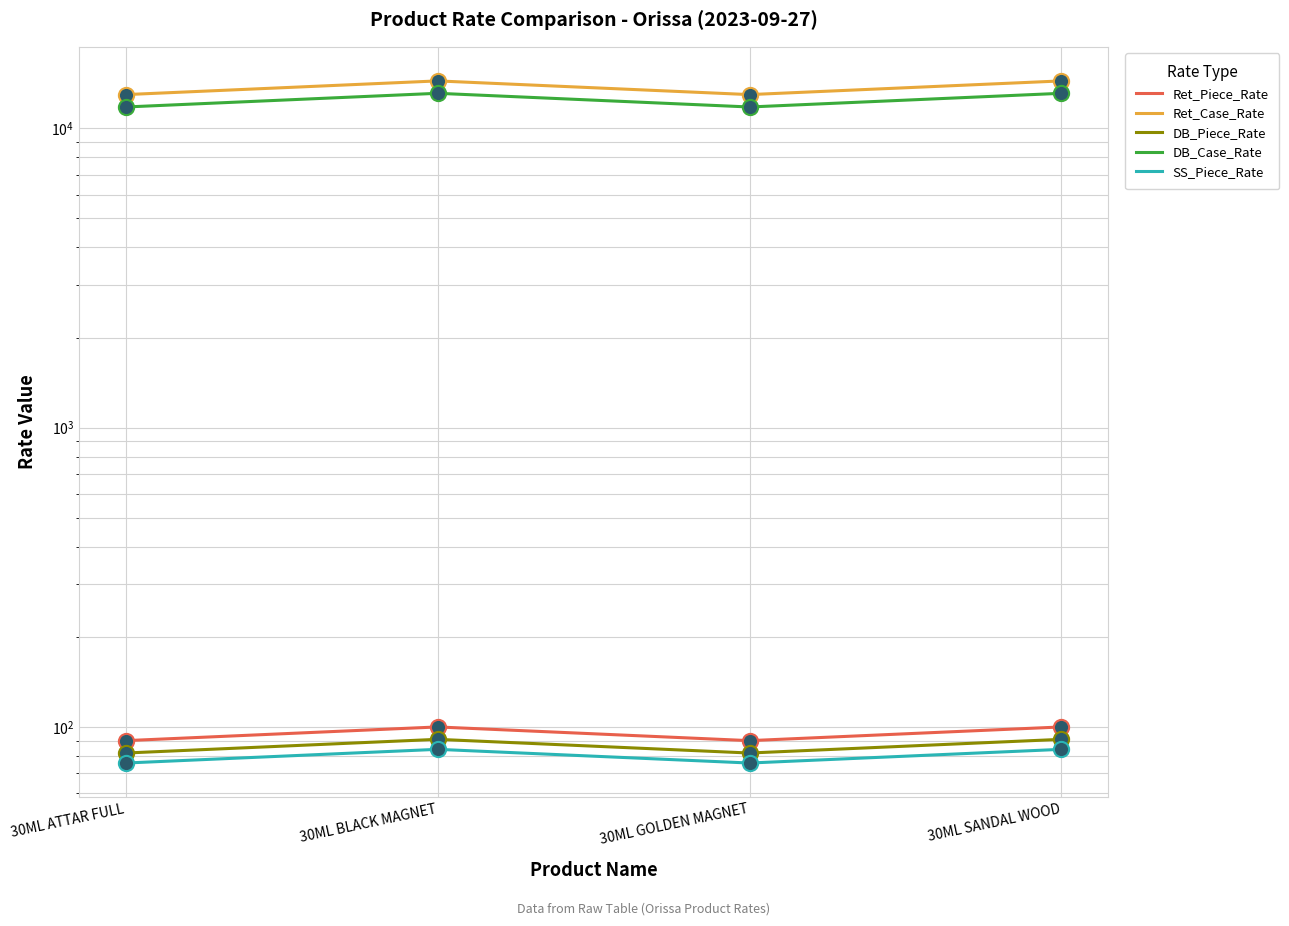

Which series has the widest spread of Y values?

Ret_Case_Rate